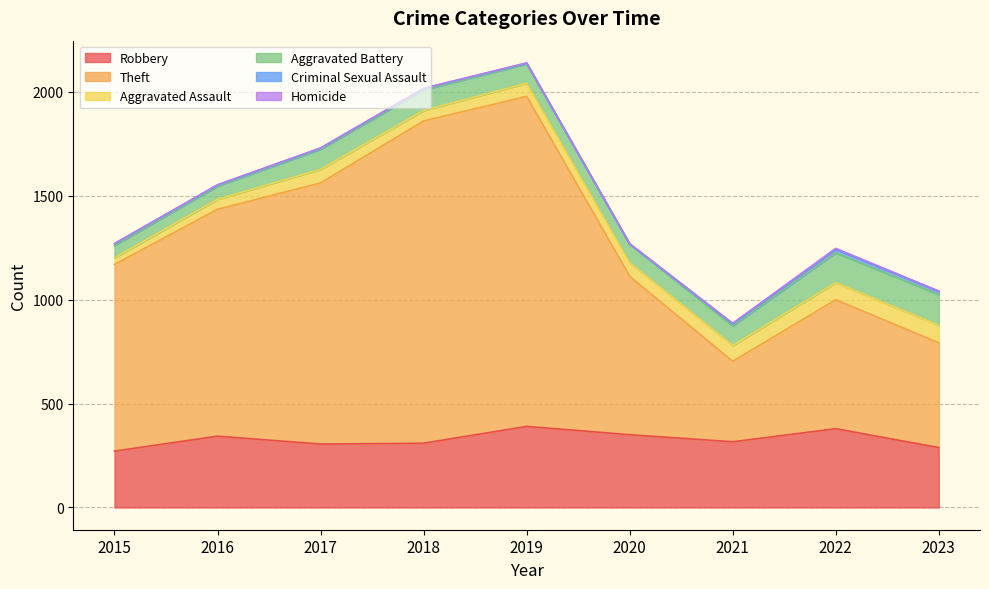

Reading right to left, extract all data points from this chart.

Robbery: 2023=288	2022=379	2021=316	2020=350	2019=390	2018=309	2017=305	2016=343	2015=271
Theft: 2023=504	2022=620	2021=387	2020=762	2019=1587	2018=1550	2017=1256	2016=1091	2015=898
Aggravated Assault: 2023=84	2022=82	2021=76	2020=65	2019=63	2018=50	2017=65	2016=48	2015=31
Aggravated Battery: 2023=148	2022=144	2021=94	2020=89	2019=93	2018=99	2017=97	2016=63	2015=60
Criminal Sexual Assault: 2023=15	2022=17	2021=10	2020=1	2019=4	2018=7	2017=5	2016=6	2015=9
Homicide: 2023=2	2022=4	2021=3	2020=2	2019=1	2018=1	2017=1	2016=1	2015=0